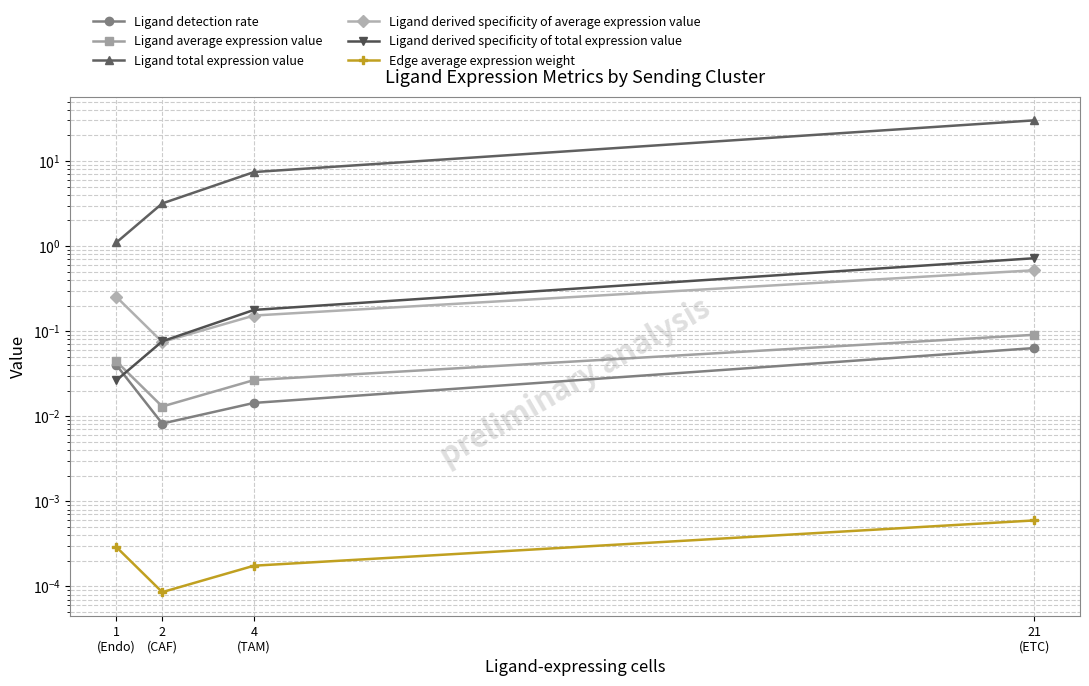

Which category has the lowest value across all series?

2
(CAF)